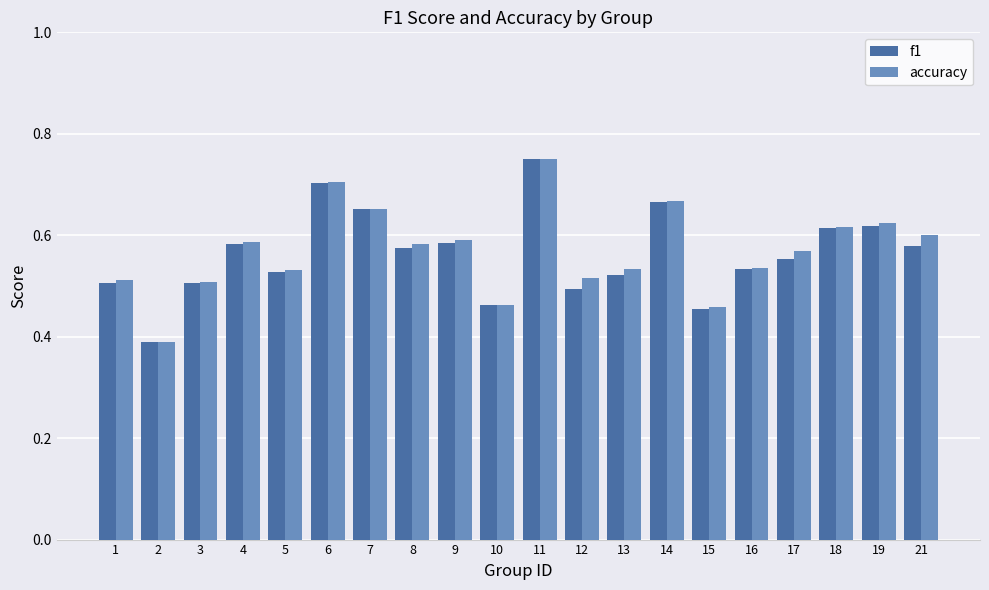

Which series changed the most between 6 and 18?

accuracy